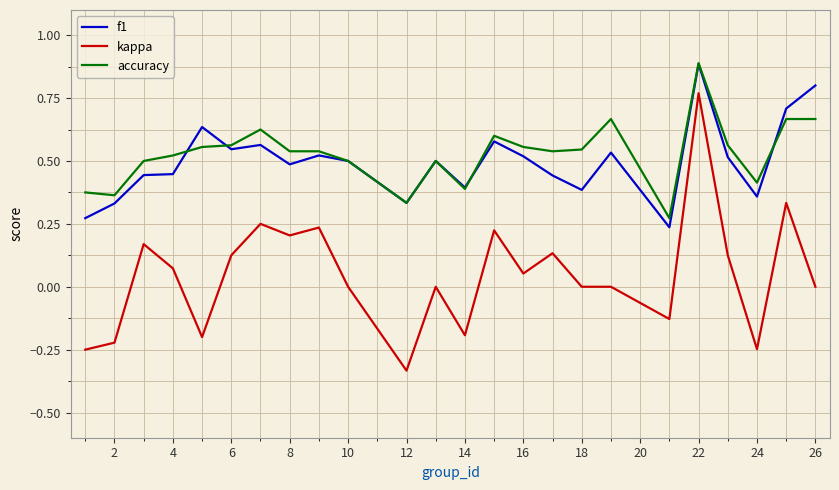

What are all the series names shown in the legend?

f1, kappa, accuracy